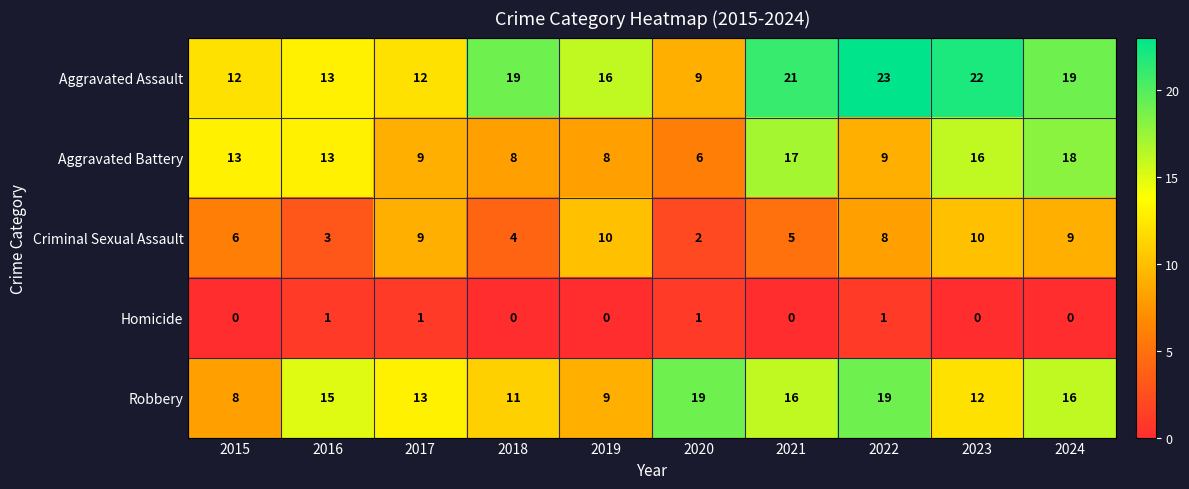

At which label does Aggravated Battery reach its peak?

2024